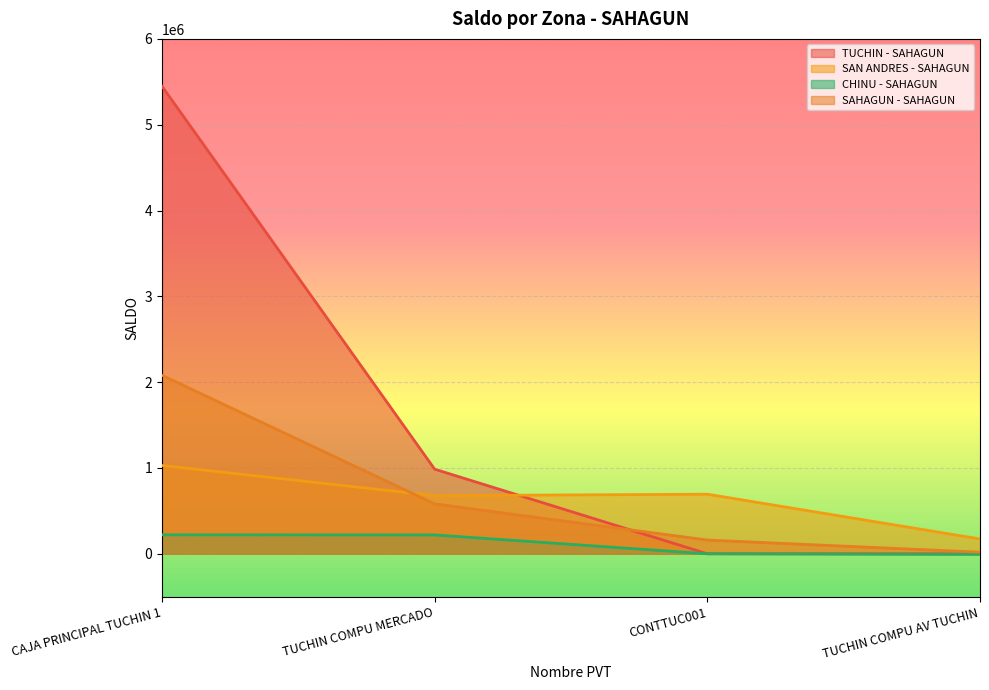

Is it true that SAN ANDRES - SAHAGUN equals 694285 at CONTTUC001?

True